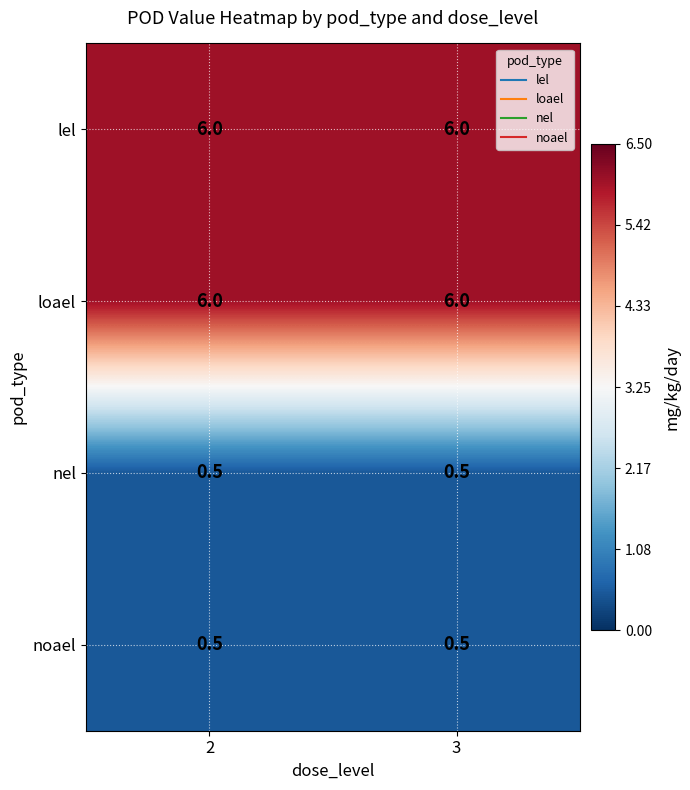

Count the number of data series in this chart.

4